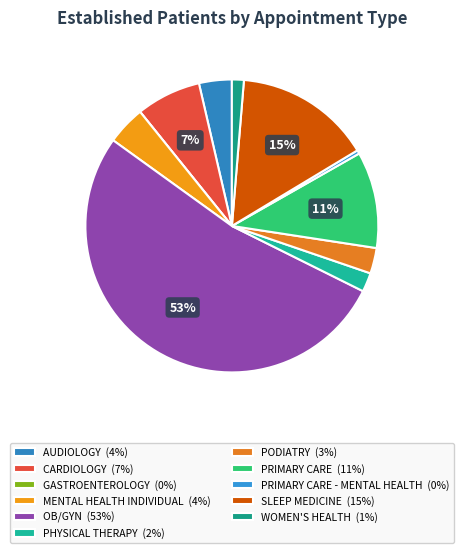

Is there a majority slice in this chart?

Yes